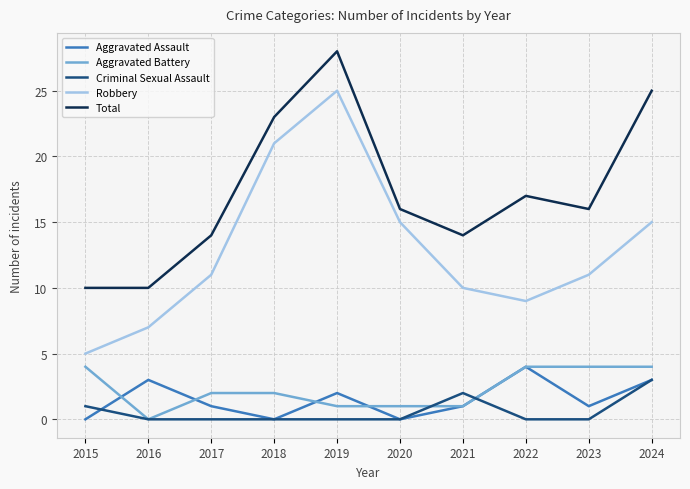

What is the minimum value for Total?

10